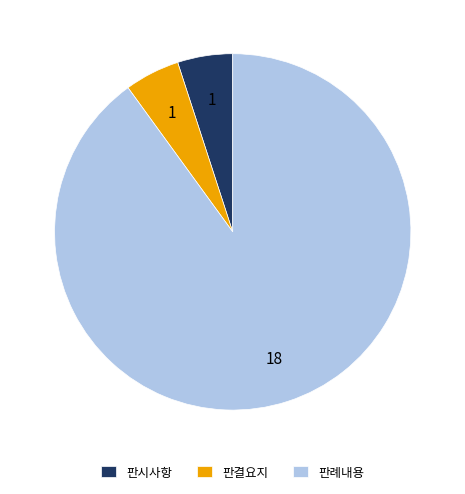

Between 판례내용 and 판결요지, which is larger?

판례내용